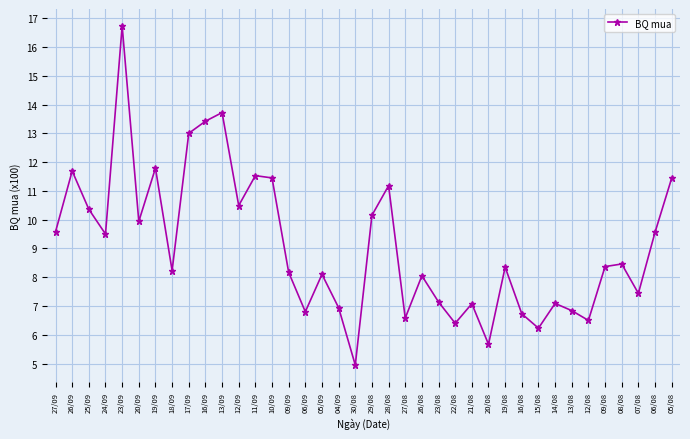

How many interior local valleys (lower than both neighbors) does the data have?

12